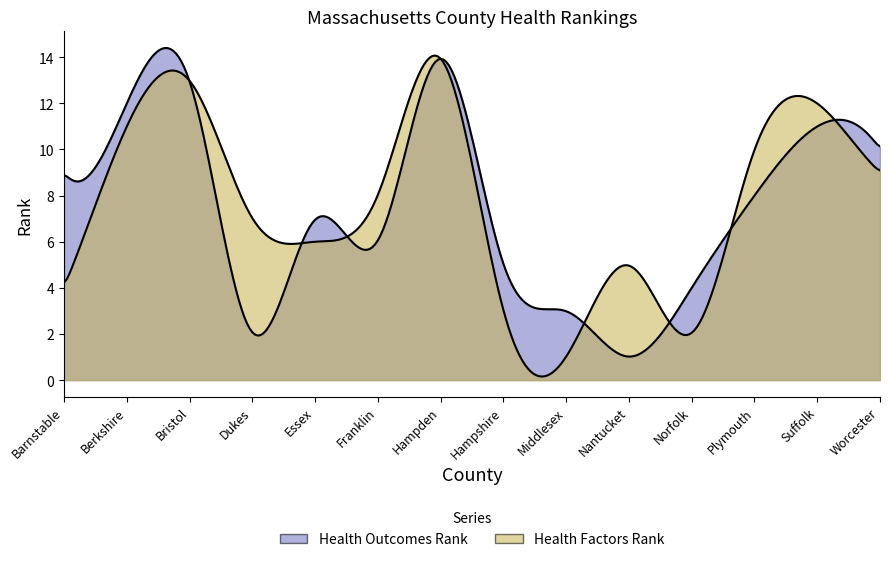

What is the sum of all Health Factors Rank values?

105